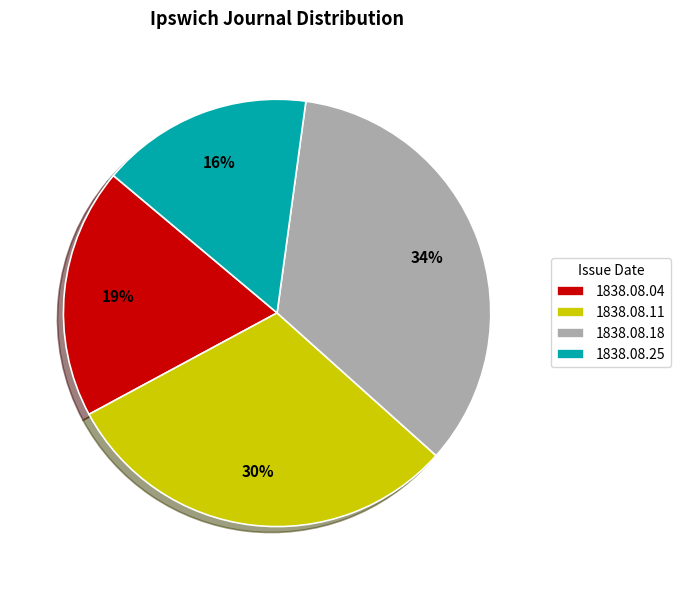

How many slices are in this pie chart?

4